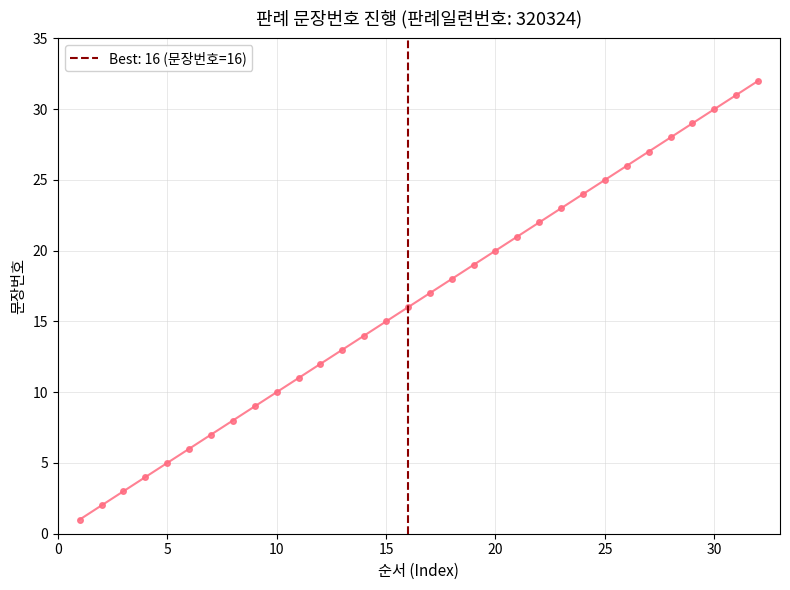

True or false: there are more than 0 points higher than both neighbors.

False